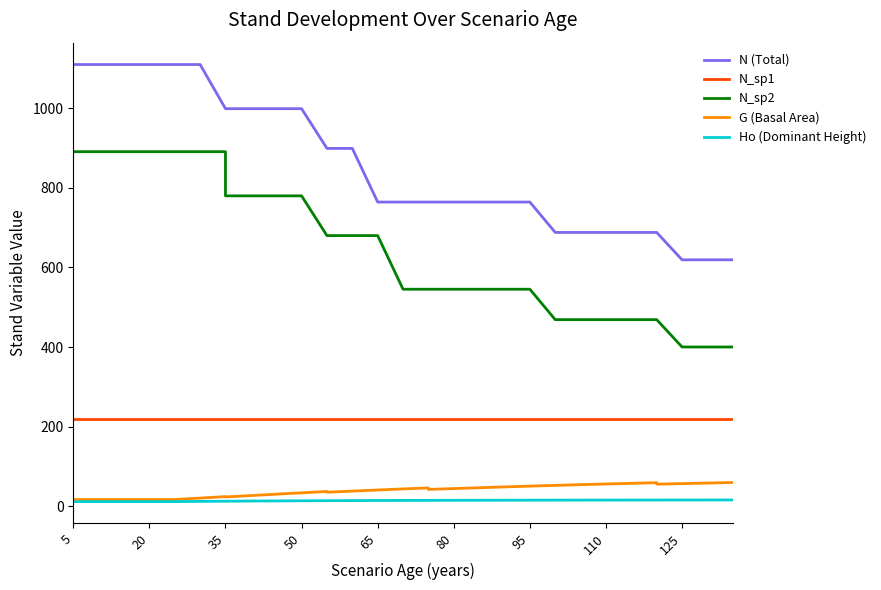

Reading left to right, extract all data points from this chart.

N (Total): 1110.5	1110.5	1110.5	1110.5	1110.5	1110.5	1110.5	999.5	999.5	999.5	999.5	999.5	899.5	899.5	899.5	764.6	764.6	764.6	764.6	764.6	764.6	764.6	764.6	688.1	688.1	688.1	688.1	688.1	688.1	619.3	619.3	619.3
N_sp1: 219.3	219.3	219.3	219.3	219.3	219.3	219.3	219.3	219.3	219.3	219.3	219.3	219.3	219.3	219.3	219.3	219.3	219.3	219.3	219.3	219.3	219.3	219.3	219.3	219.3	219.3	219.3	219.3	219.3	219.3	219.3	219.3
N_sp2: 891.3	891.3	891.3	891.3	891.3	891.3	891.3	891.3	780.2	780.2	780.2	780.2	680.3	680.3	680.3	680.3	545.3	545.3	545.3	545.3	545.3	545.3	545.3	468.9	468.9	468.9	468.9	468.9	468.9	400.1	400.1	400.1
G (Basal Area): 16.4	16.4	16.4	16.4	16.4	16.4	20.0	23.7	22.8	26.3	29.8	33.3	36.6	34.8	37.6	40.4	43.1	45.6	41.8	43.9	46.1	48.1	50.1	52.0	53.8	55.5	57.1	58.7	55.0	56.4	57.8	59.2
Ho (Dominant Height): 11.1	11.1	11.1	11.1	11.1	11.1	11.7	12.1	12.1	12.6	12.9	13.2	13.5	13.5	13.7	13.9	14.1	14.2	14.2	14.4	14.6	14.7	14.8	14.8	14.9	15.0	15.1	15.1	15.1	15.2	15.2	15.3